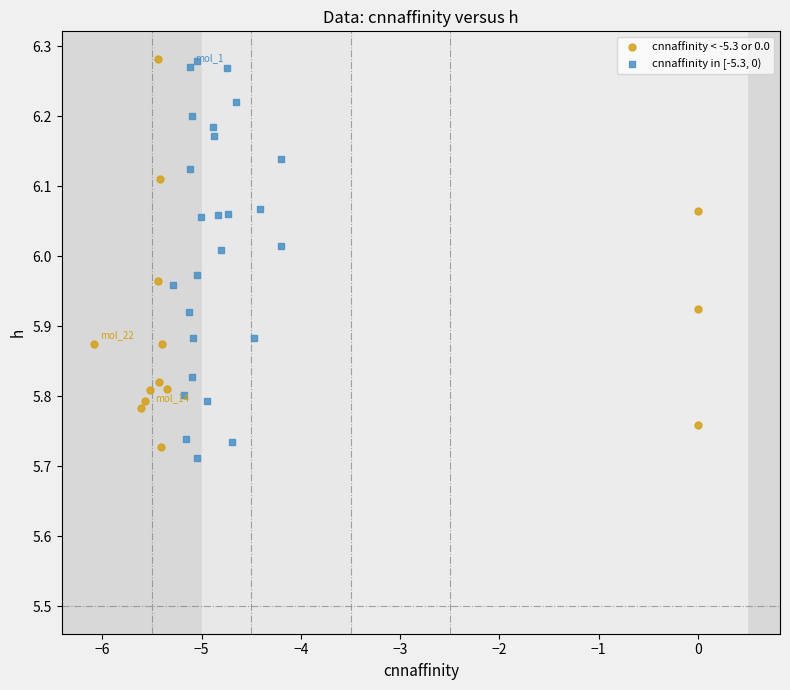

Which series reaches the minimum Y coordinate?

cnnaffinity in [-5.3, 0)